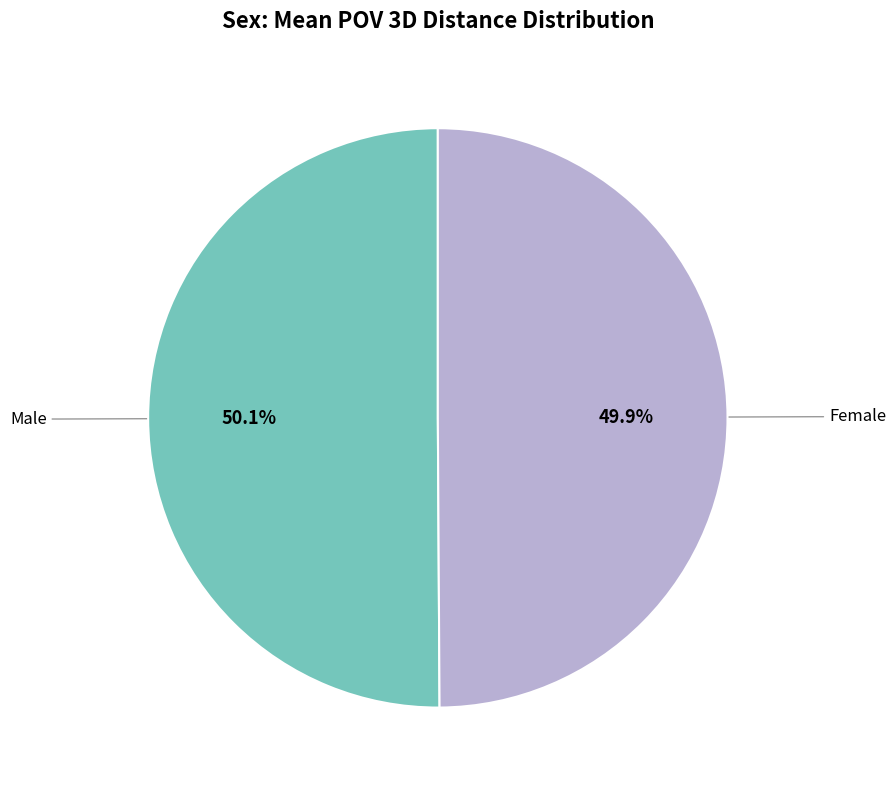

Is there a majority slice in this chart?

Yes